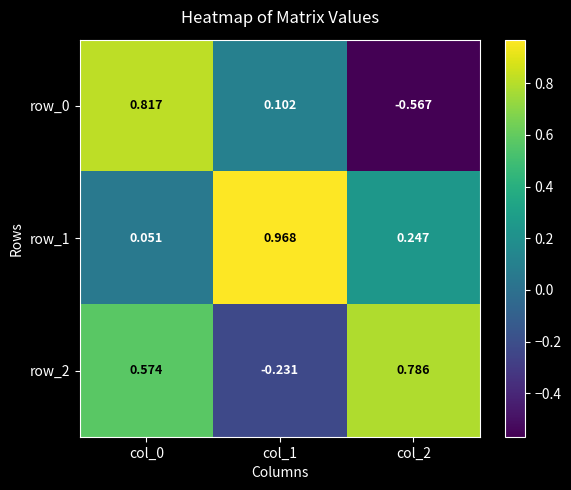

What is the difference between the row_1 values at col_2 and col_1?

0.7